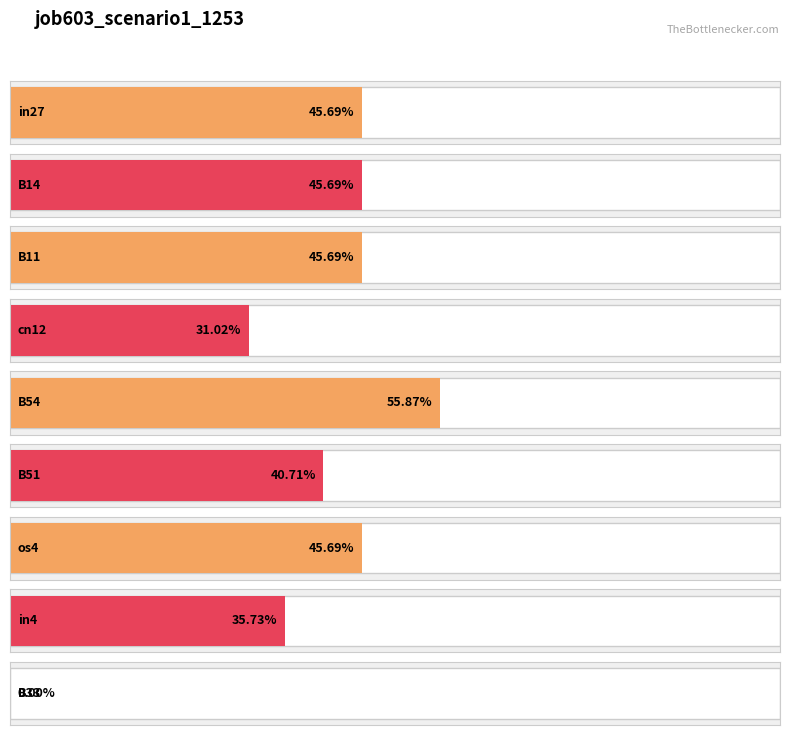

Rank the categories by value from lowest to highest.

B33, cn12, in4, B51, in27, B14, B11, os4, B54